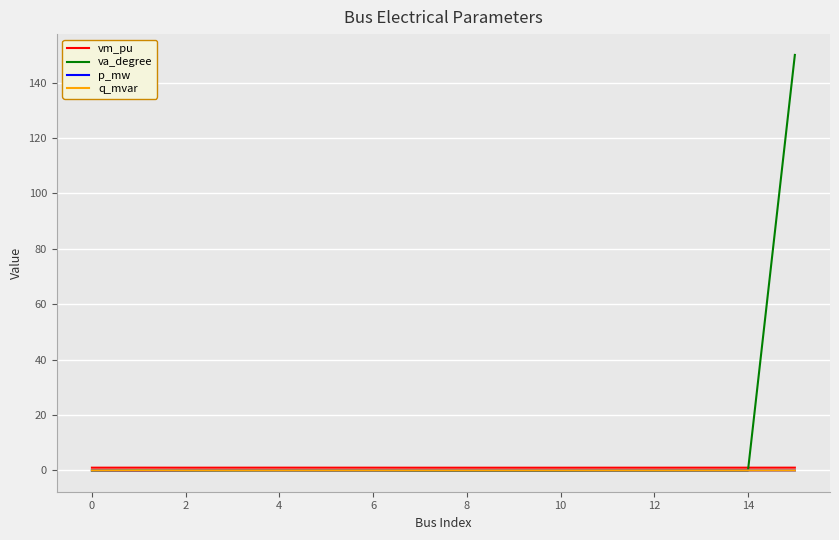

Which series has the largest range (max minus min)?

va_degree